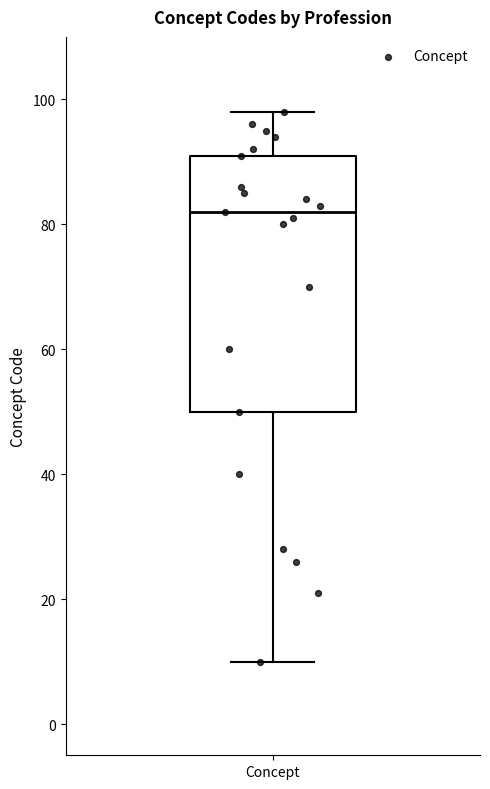

Read this box plot against the y-axis: the position of the median line, the range covered by the box, and the ends of both whiskers. The values are not printed on the chart, so give them approximately, as read against the axis.

median 82, box 50 to 92, whiskers 10 to 98